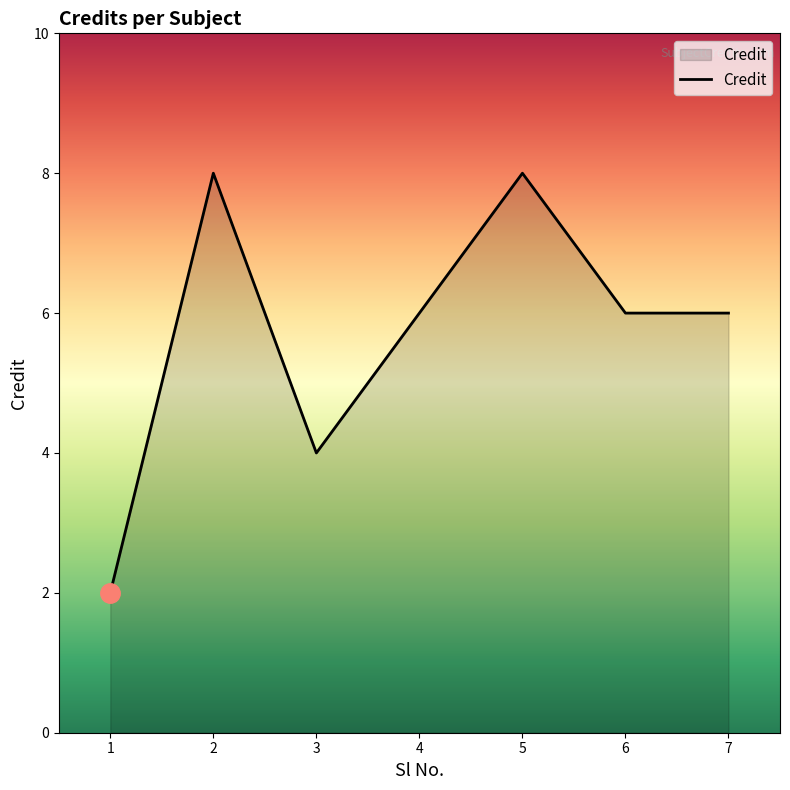

What is the sum of all values?

40